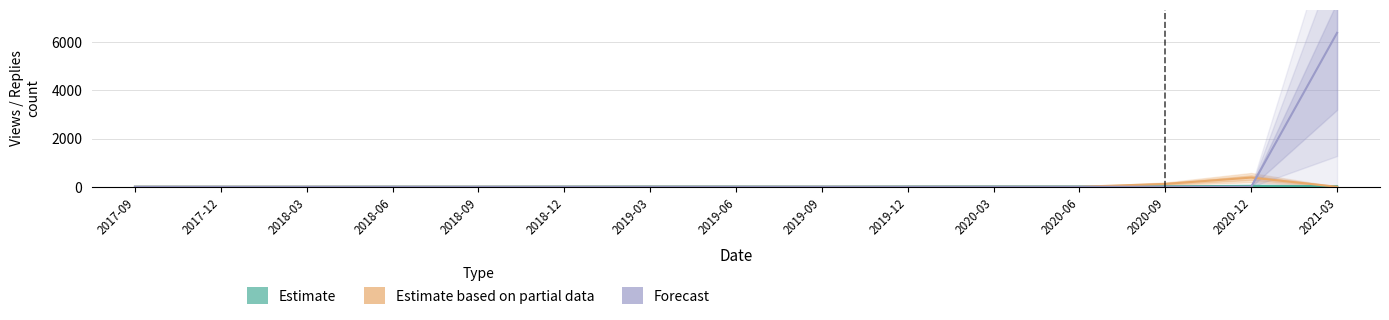

The Estimate series shows 8 at 2019-03. True or false?

False